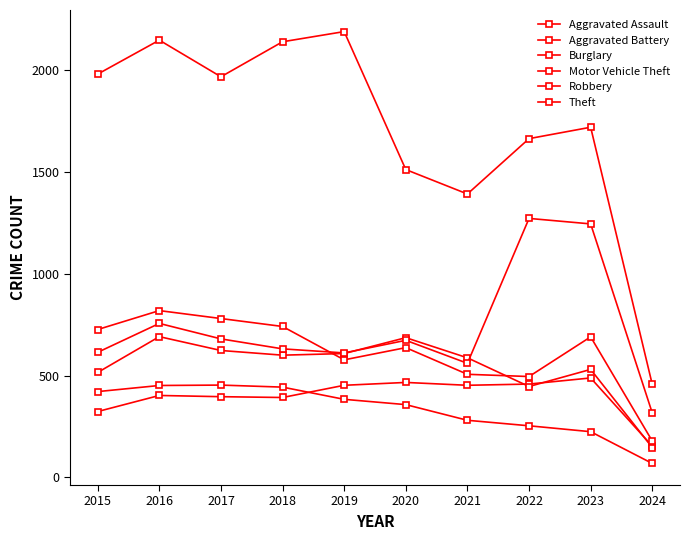

How many lines are shown in the chart?

6